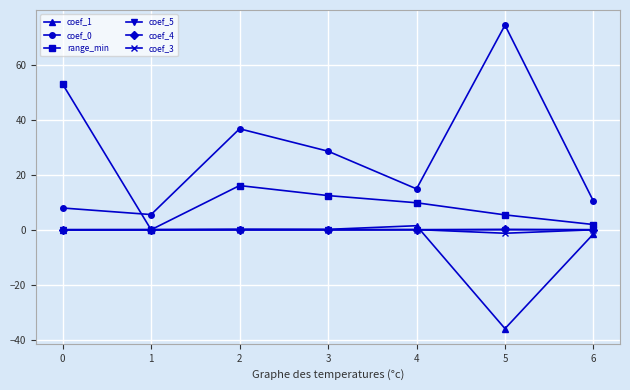

True or false: coef_3 and coef_0 cross at least once.

False